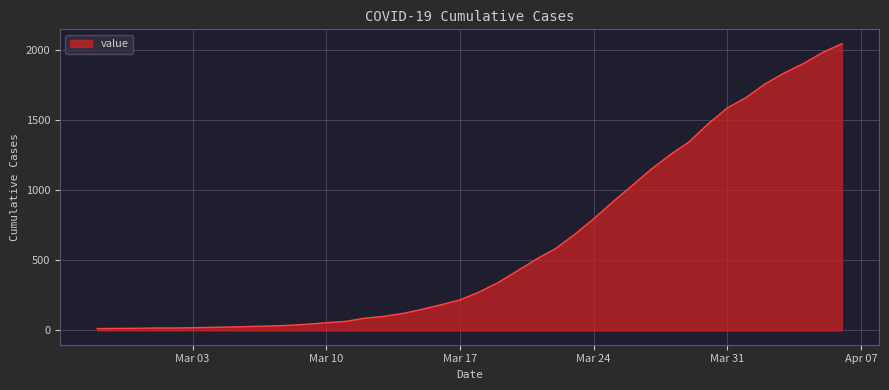

How many categories are shown in the chart?

40